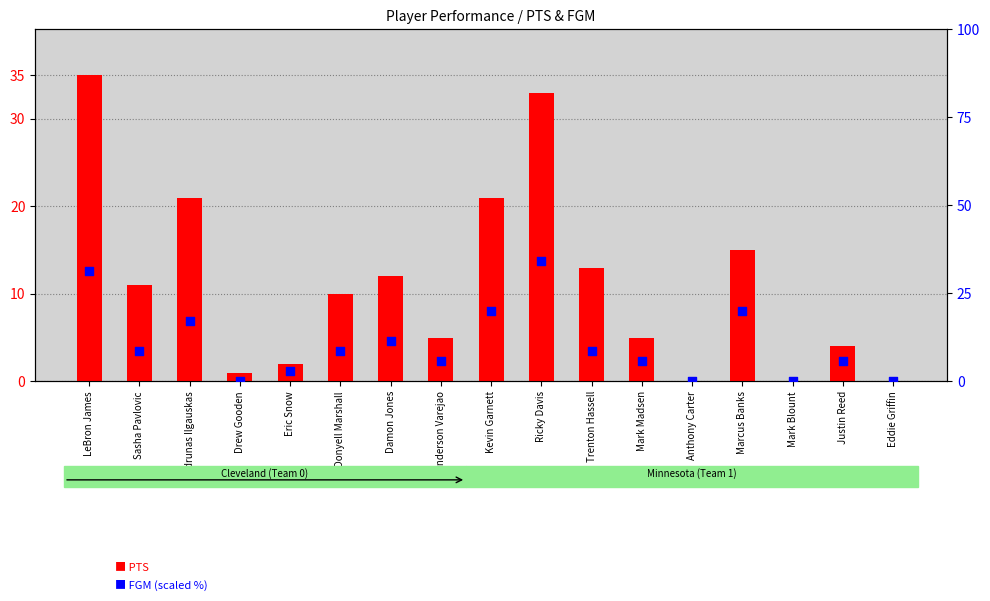

What are all the series names shown in the legend?

PTS, FGM (scaled %)